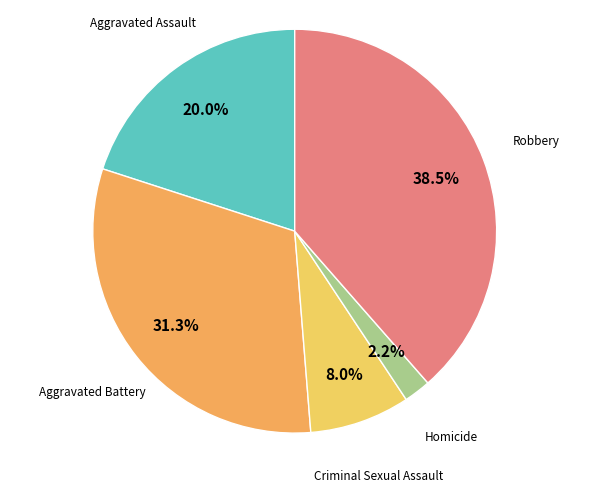

Rank the categories by value from highest to lowest.

Robbery, Aggravated Battery, Aggravated Assault, Criminal Sexual Assault, Homicide